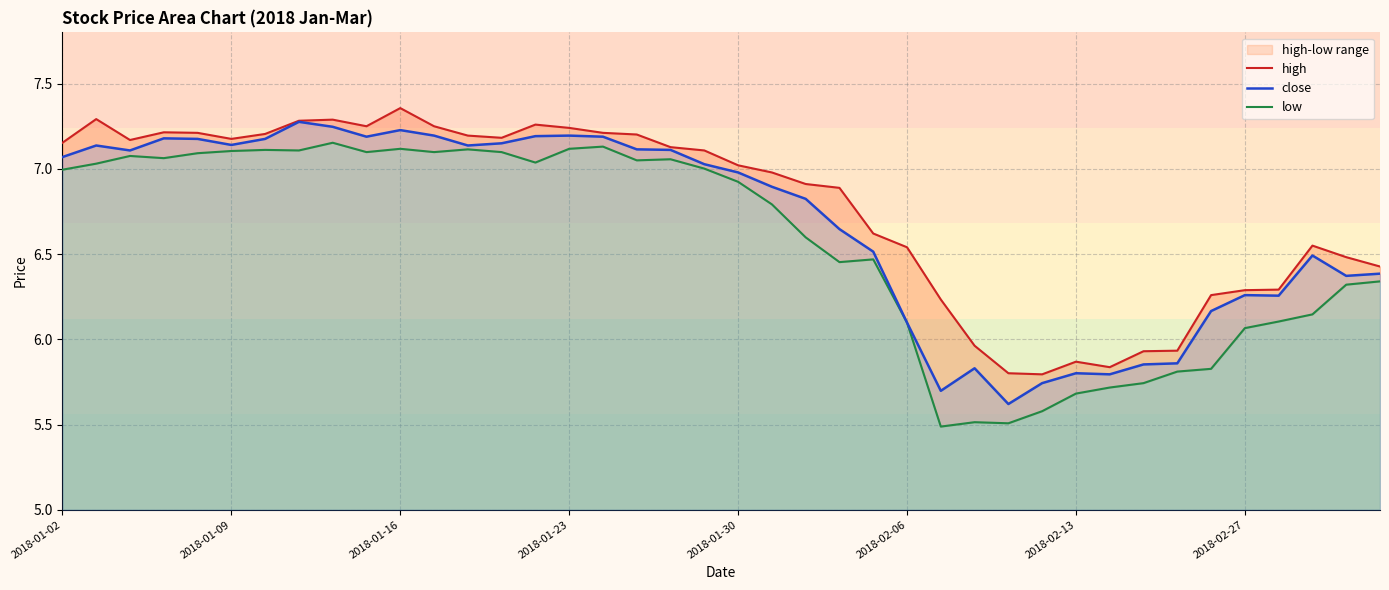

What is the lowest value of the close series?

5.6